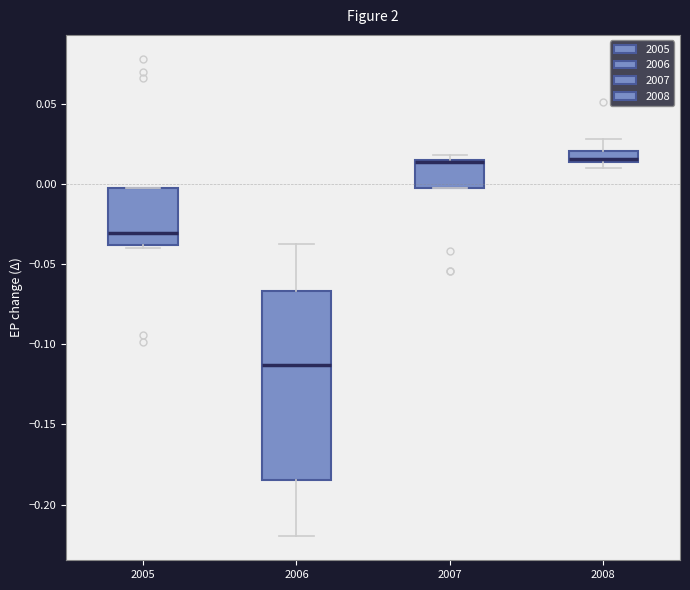

Where is the lower edge of the box at x = 2005 on the y-axis? The values are not printed on the chart, so give them approximately, as read against the axis.

-0.040